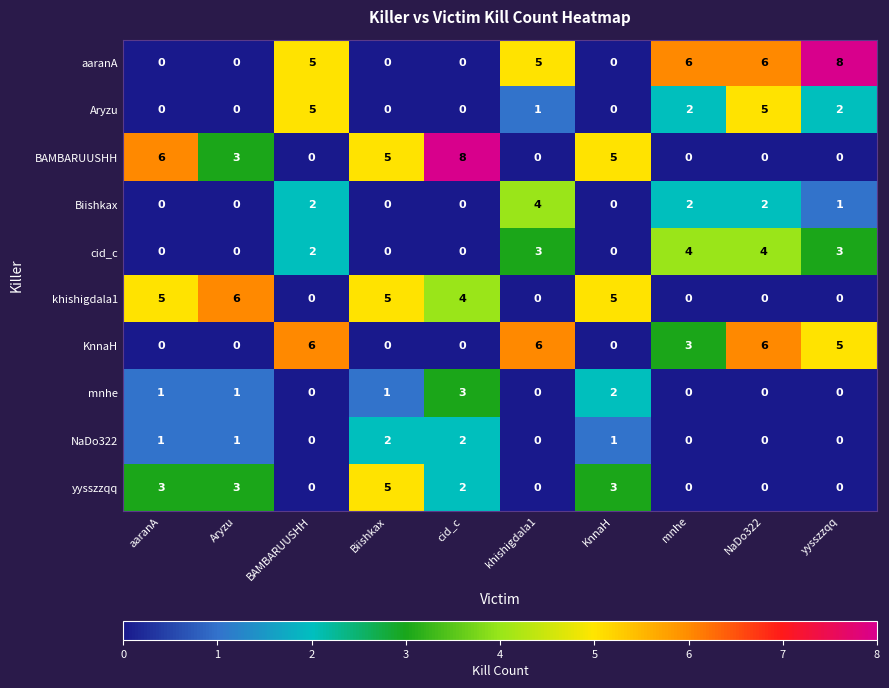

What is the total value across all series at Biishkax?

18